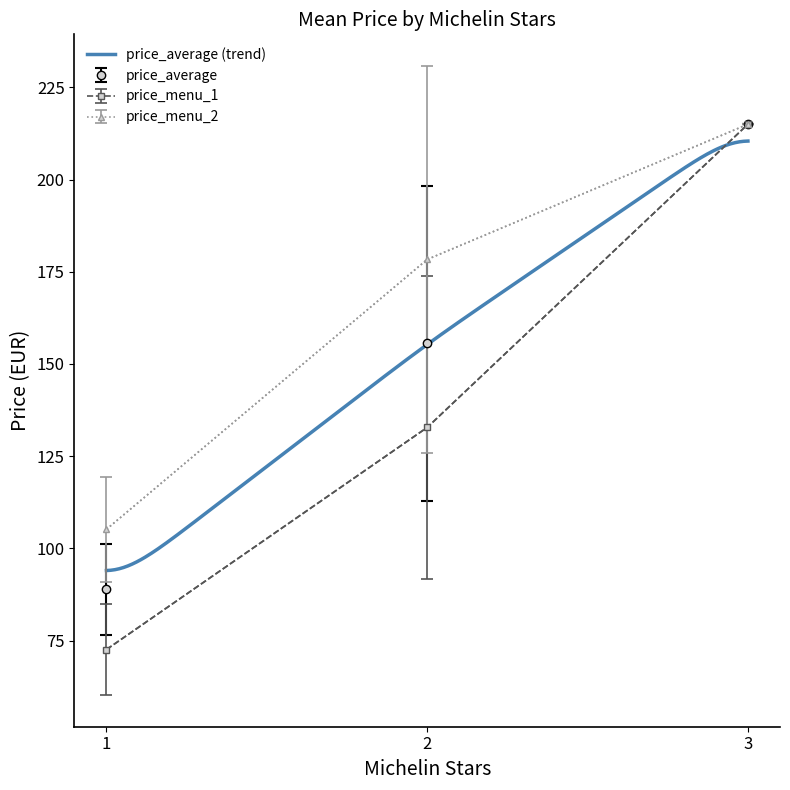

List the labels in order of price_menu_1 value, largest first.

3, 2, 1